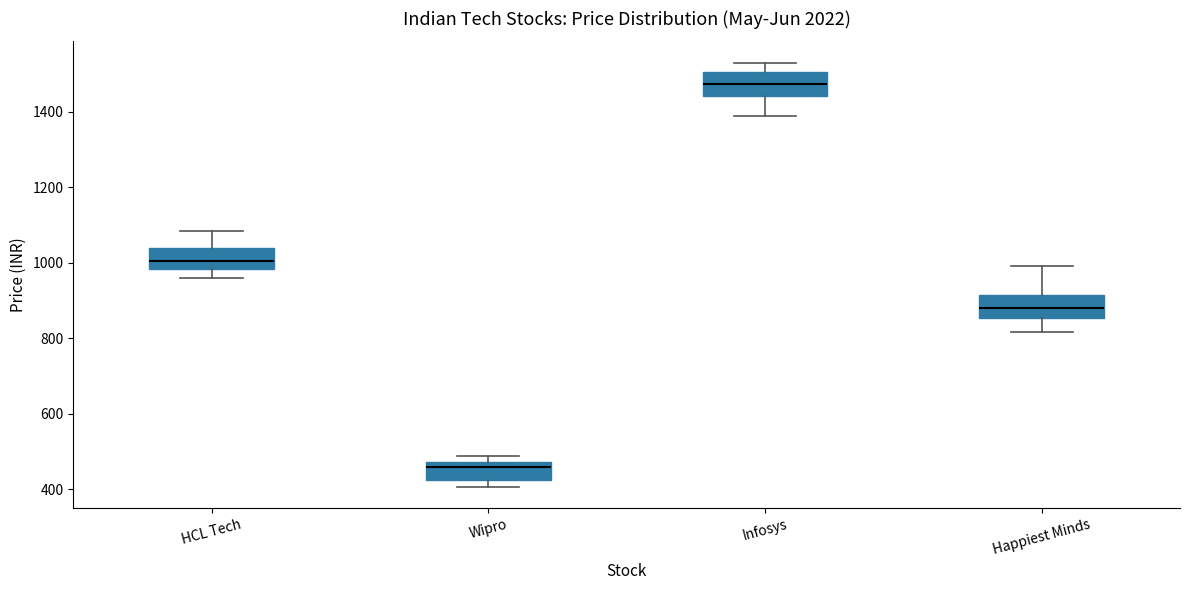

Reading left to right, transcribe this box plot: for each box, give where its median line is, the range the box spans, and where its two whiskers end, as read against the y-axis. The values are not printed on the chart, so give them approximately, as read against the axis.

HCL Tech: median 1000, box 980 to 1040, whiskers 960 to 1080
Wipro: median 460, box 420 to 480, whiskers 400 to 480 (just above the box's upper edge)
Infosys: median 1480, box 1440 to 1500, whiskers 1380 to 1540
Happiest Minds: median 880, box 860 to 920, whiskers 820 to 1000